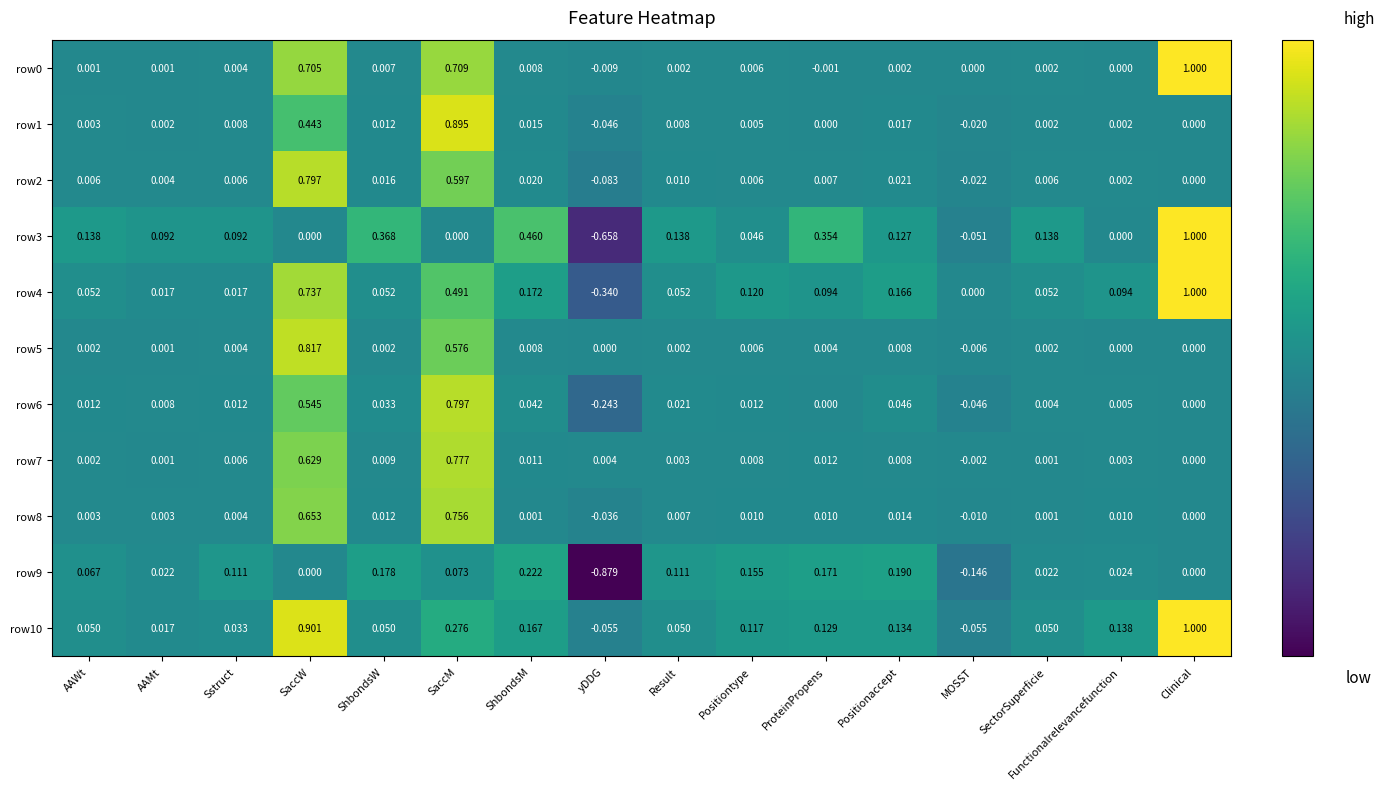

Which category has the lowest value across all series?

yDDG